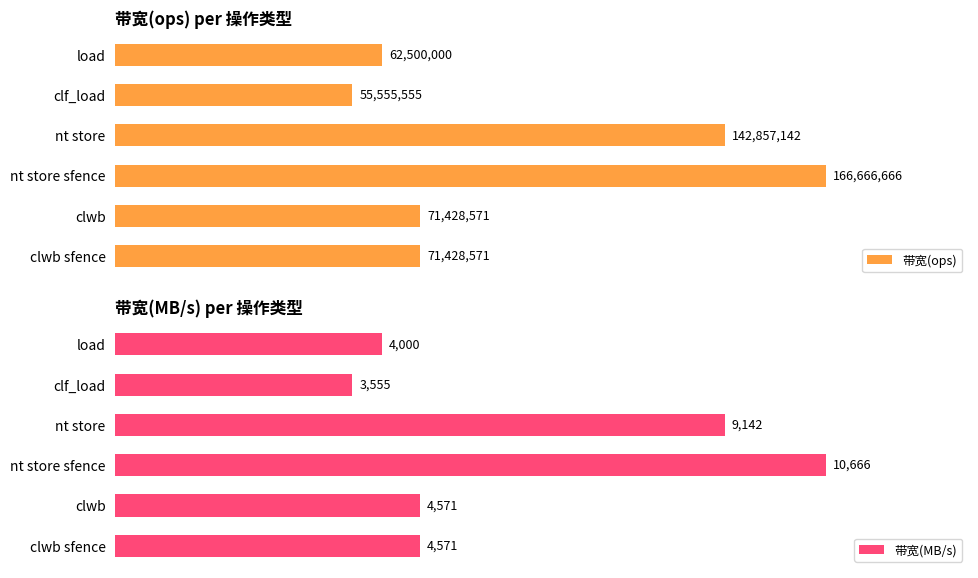

Reading right to left, transcribe all the data shown in this chart.

带宽(ops): 62500000	55555555	142857142	166666666	71428571	71428571
带宽(MB/s): 4000	3555	9142	10666	4571	4571